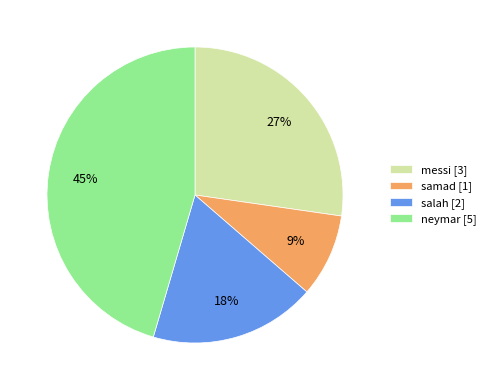

To the nearest percent, what is the difference between the largest and smallest slice percentages?

36%